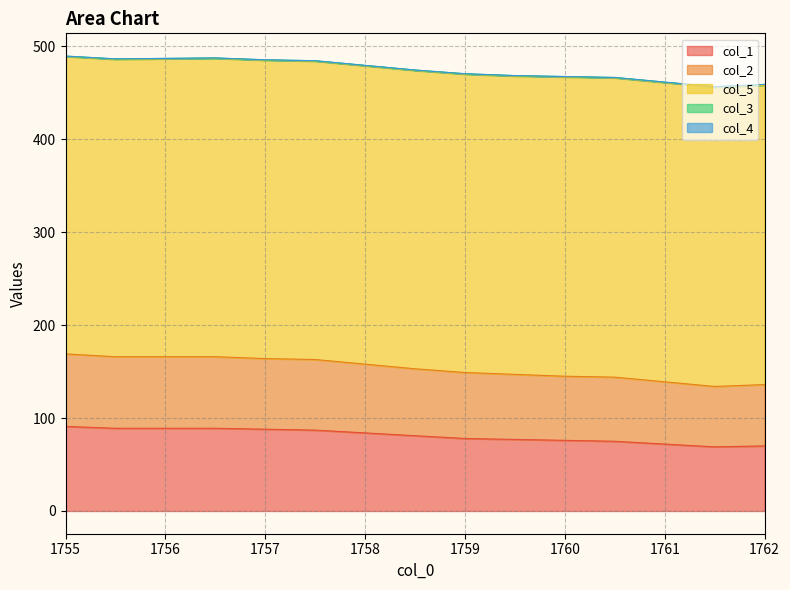

Which series has the largest total across all categories?

col_5